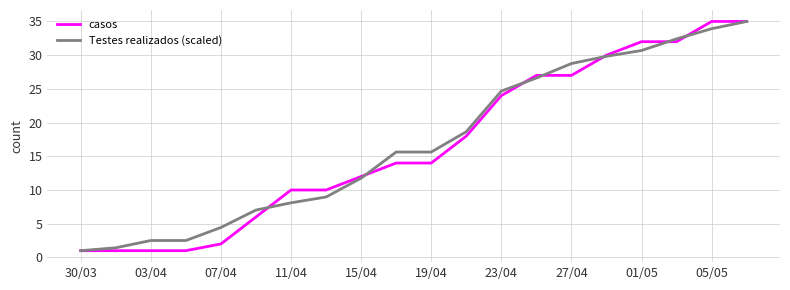

What is the minimum value for casos?

1.0